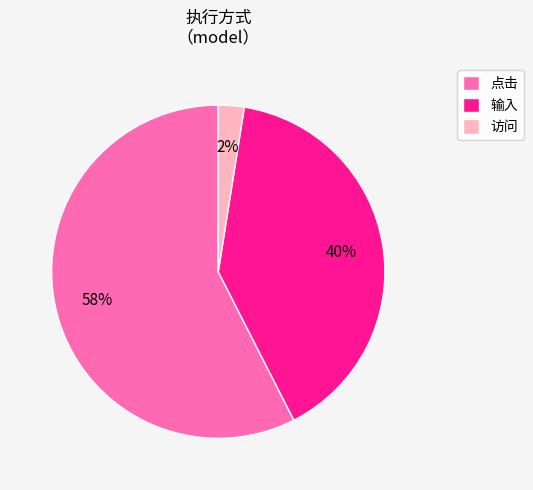

Which has a higher value, 输入 or 访问?

输入